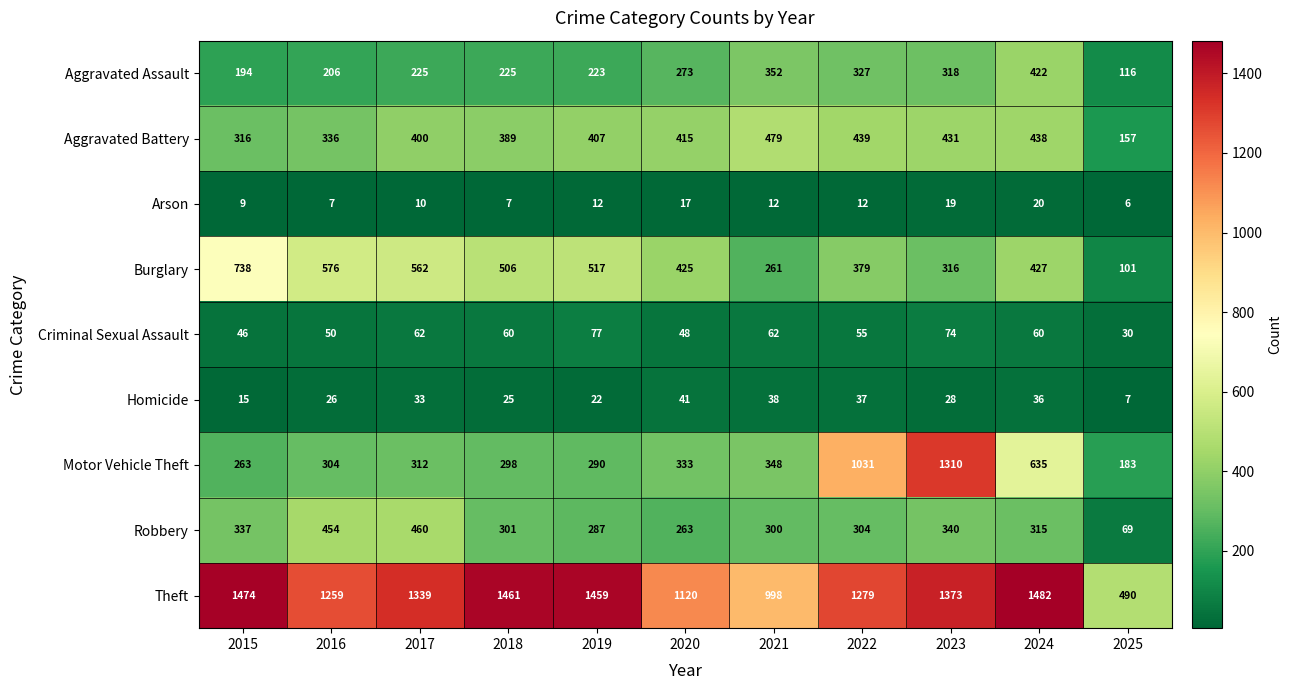

At which category is the sum across all series the highest?

2023